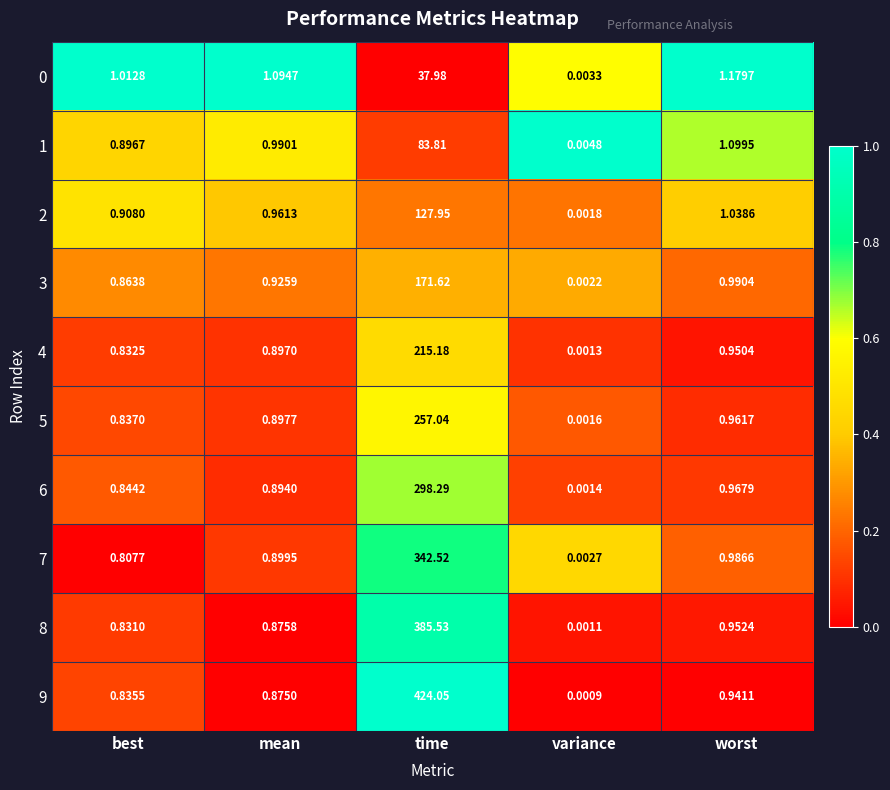

Which category has the highest value in the 5 series?

time